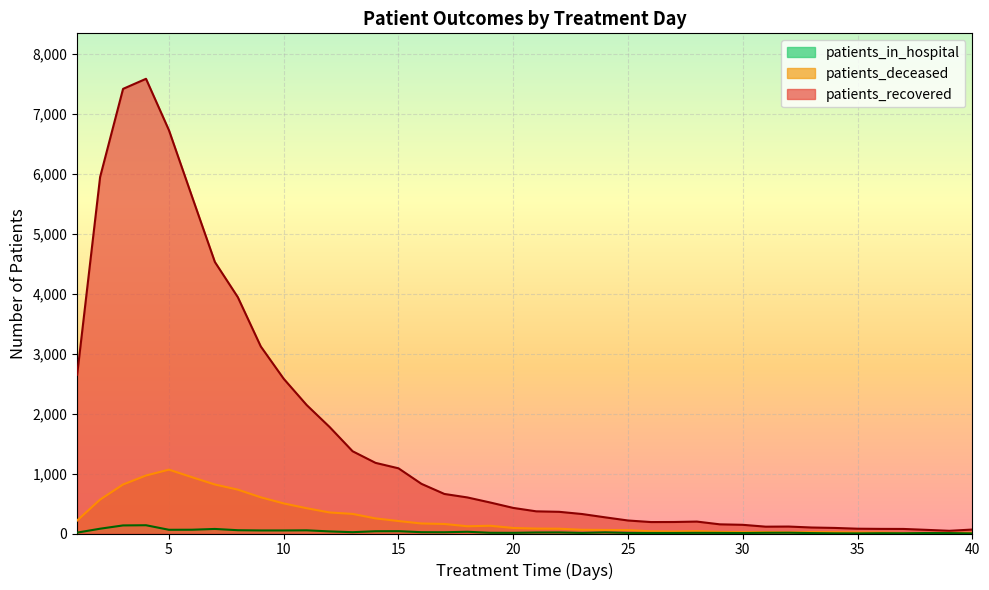

Which label corresponds to the smallest value in the chart?

35